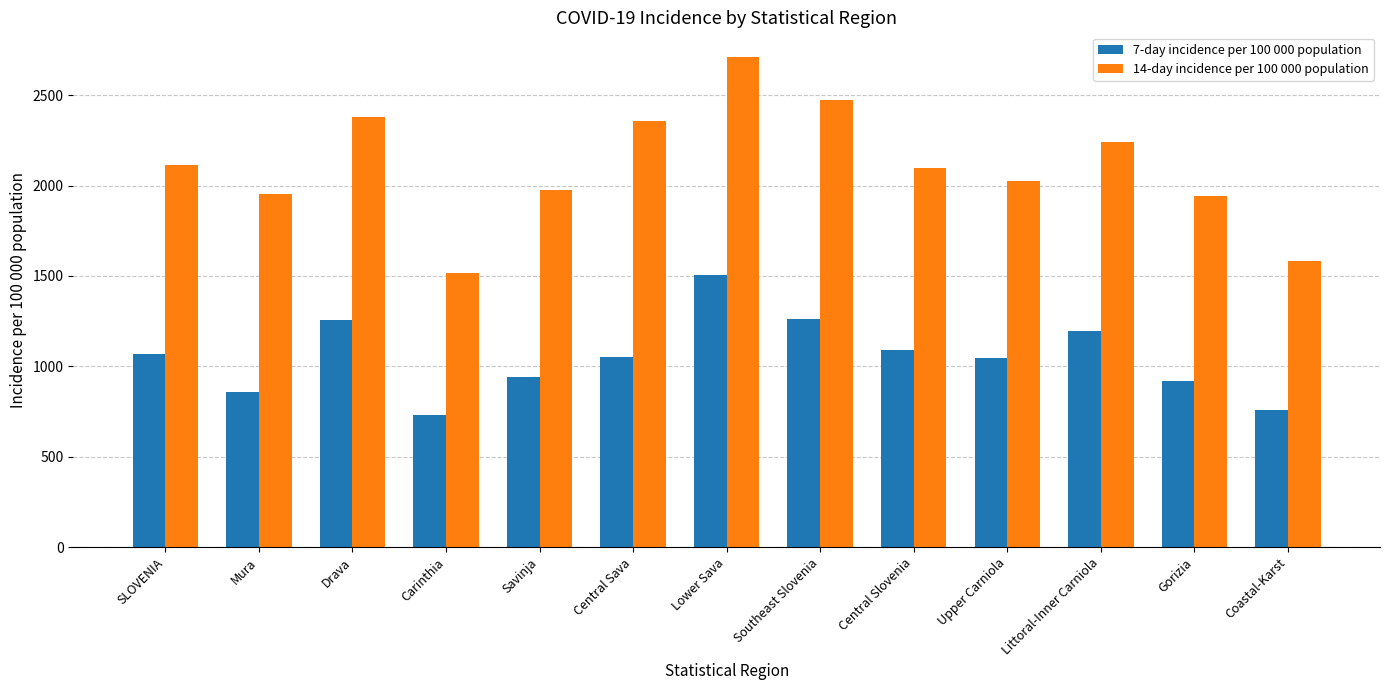

Which series has the largest total across all categories?

14-day incidence per 100 000 population